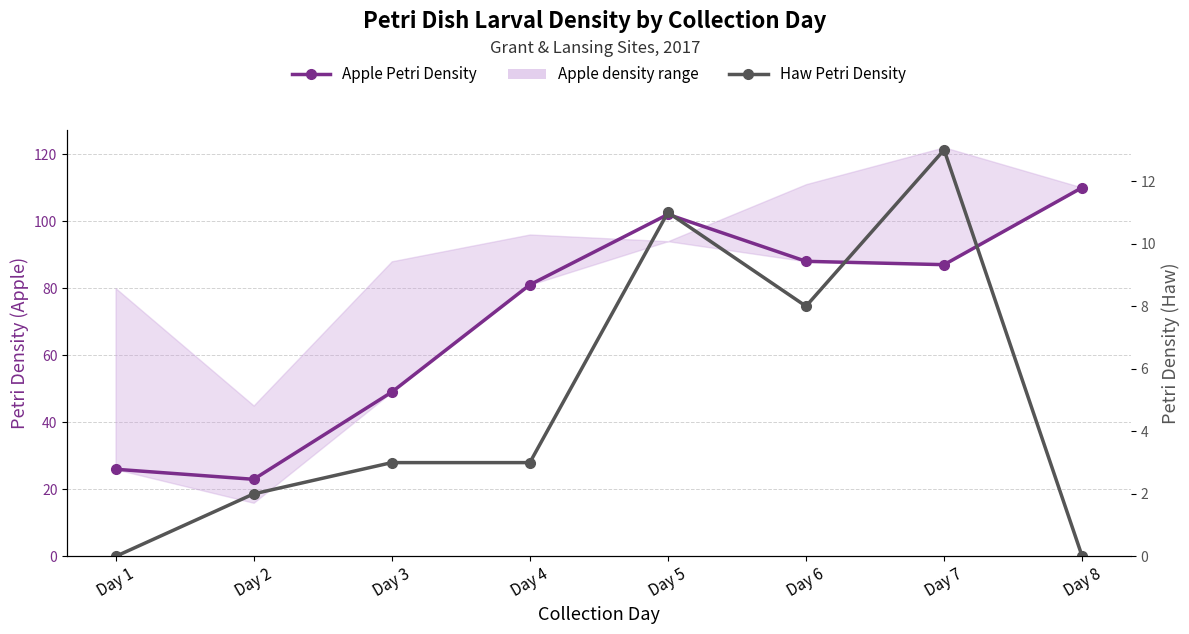

Which has a higher value, Day 7 or Day 3?

Day 7